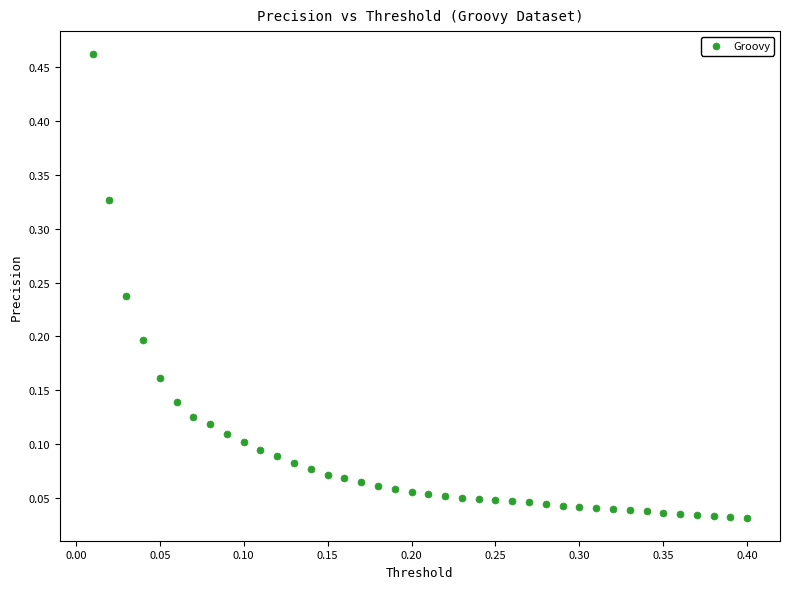

What is the range of X values (max minus min)?

0.4